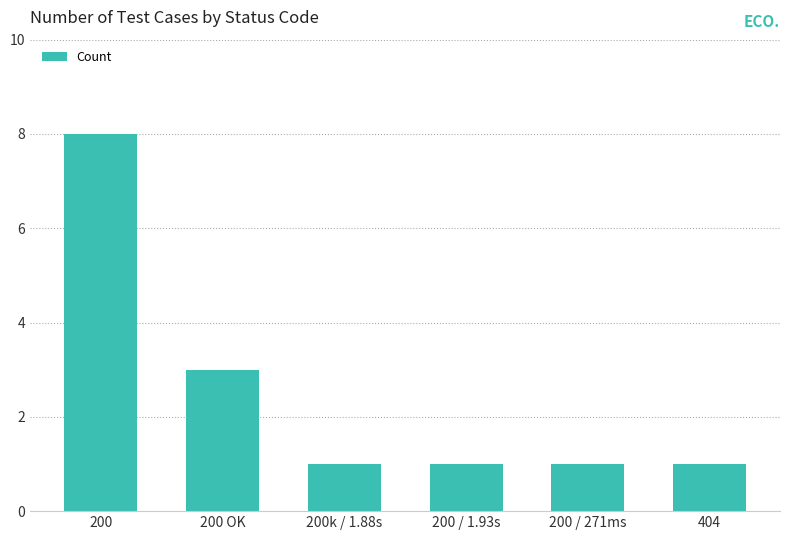

How many distinct data groups are displayed?

1